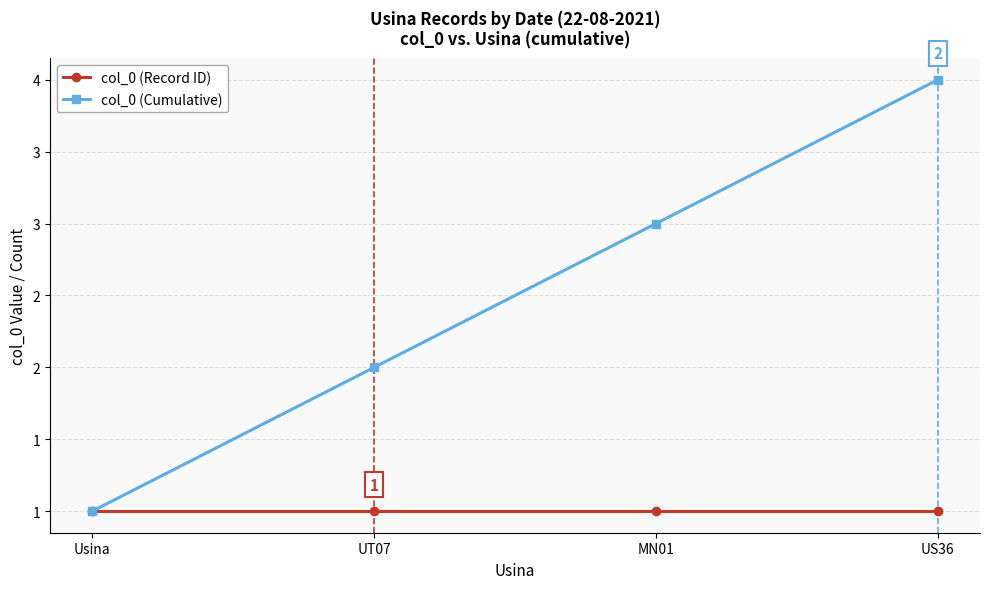

Rank the categories by col_0 (Cumulative) value from highest to lowest.

US36, MN01, UT07, Usina